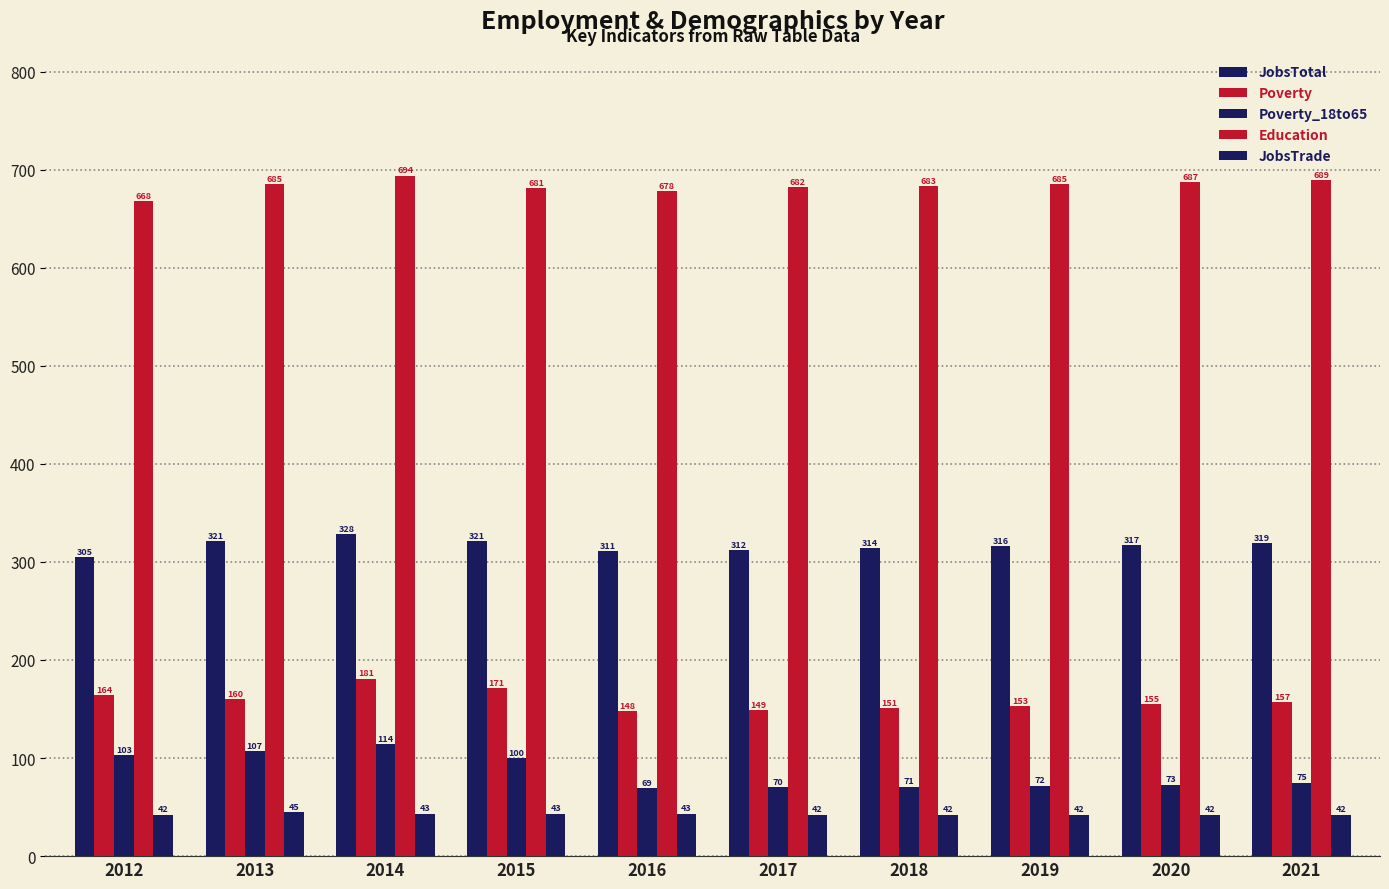

The Poverty series shows 148 at 2016. True or false?

True